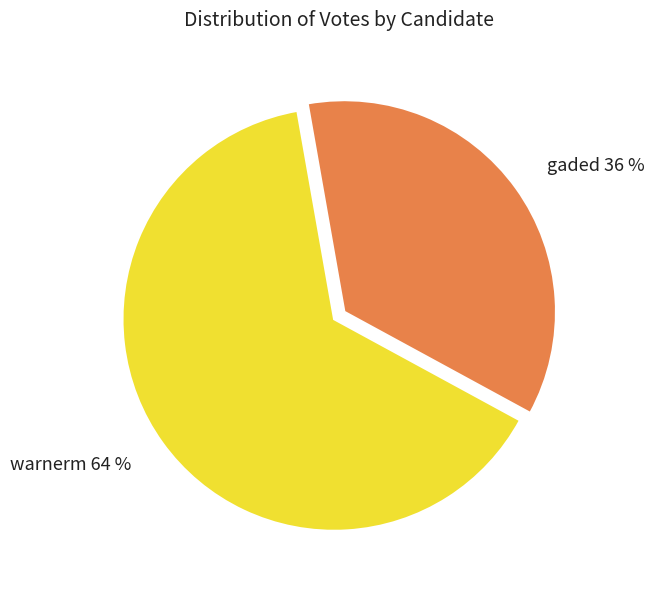

What is the smallest slice in the pie chart?

gaded